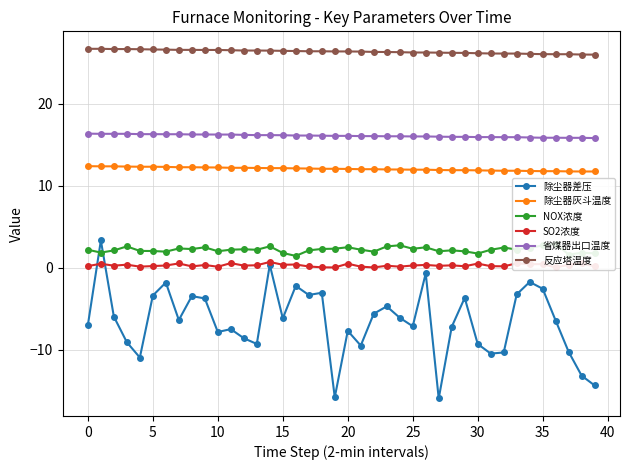

What is the label of the 23rd point from the left?

22